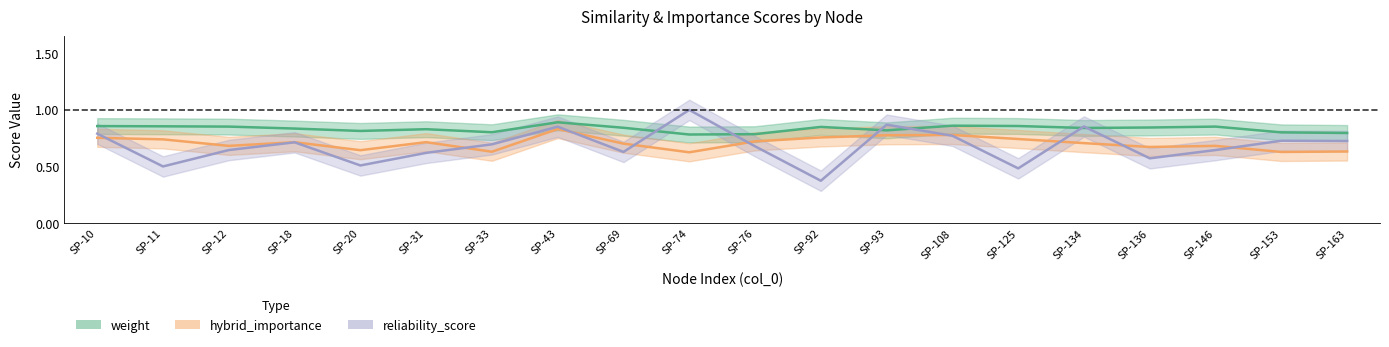

True or false: reliability_score has a value of 0.3 at SP-69.

False